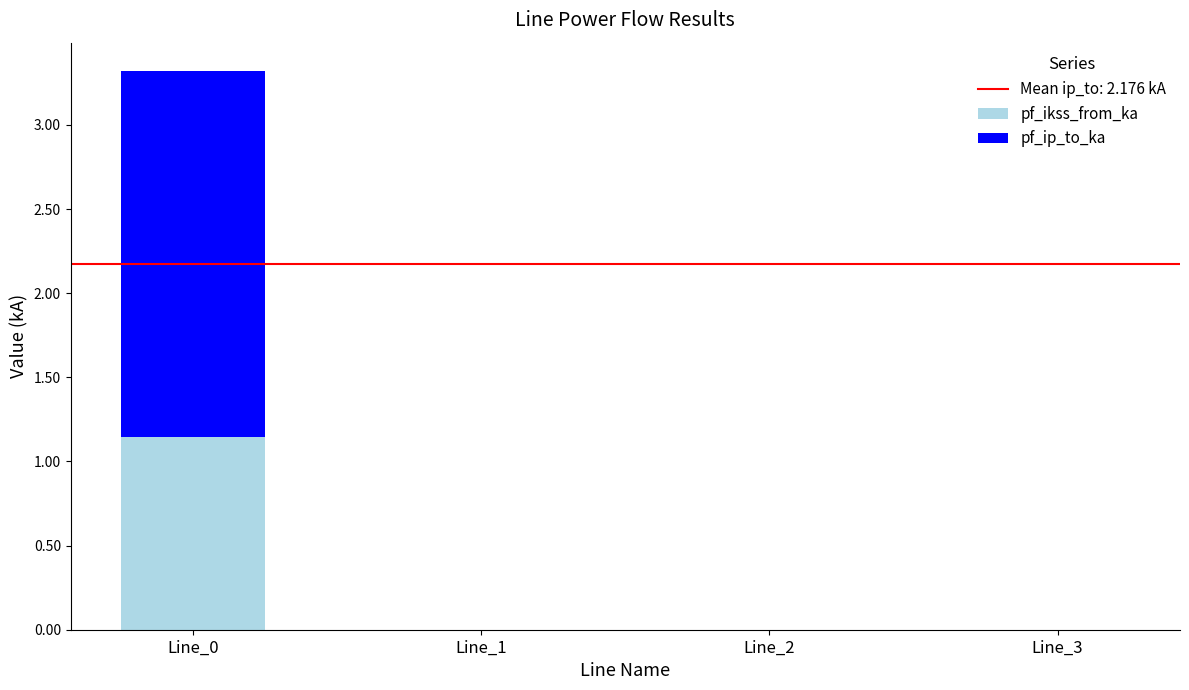

True or false: pf_ikss_from_ka has a value of 0.0 at Line_3.

True